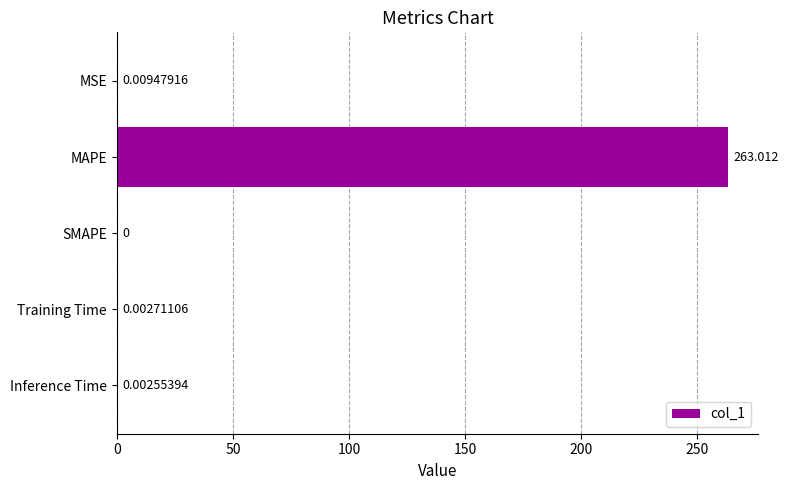

Count the number of data series in this chart.

1